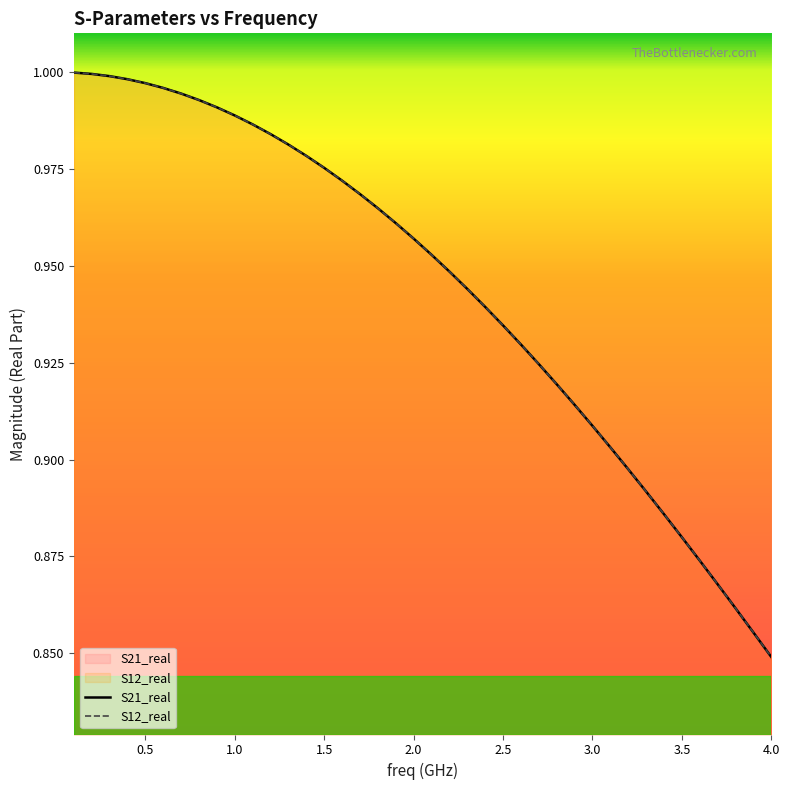

Where is S21_real nearest to the value 0?

4.0